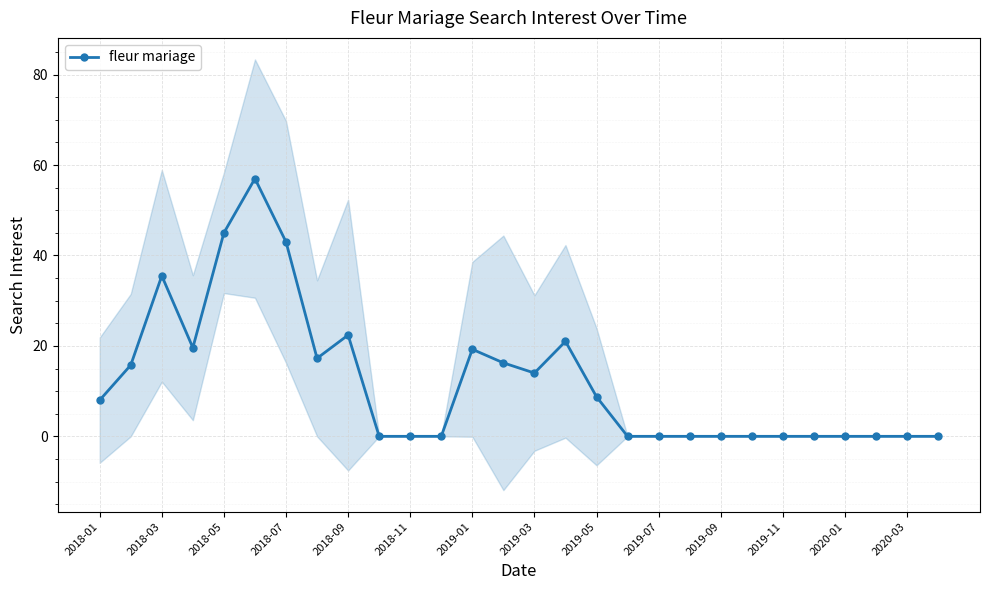

The fleur mariage series shows 17.4 at 2018-11. True or false?

False